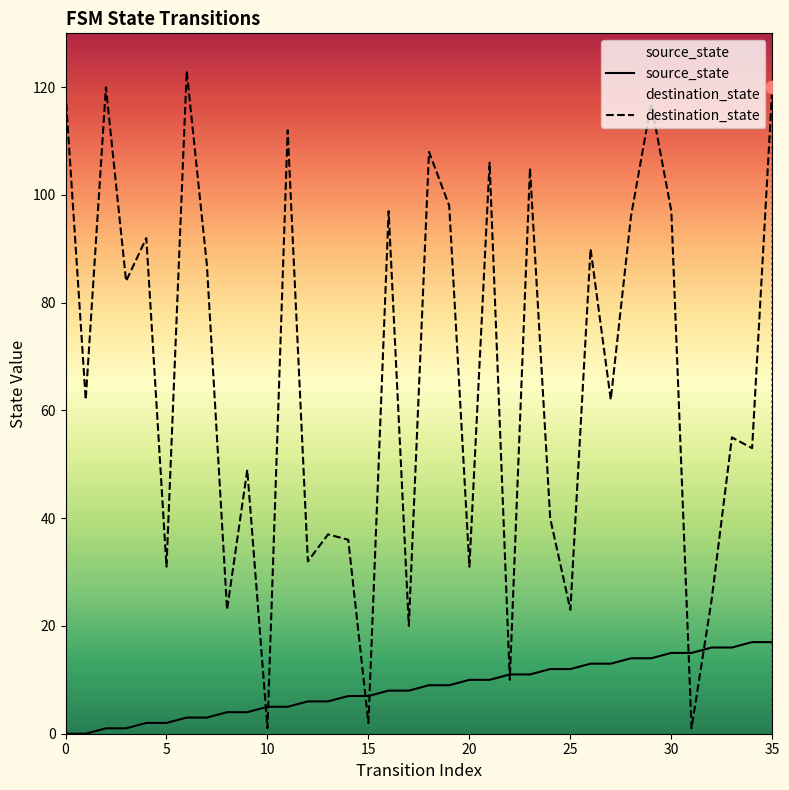

Is the value of destination_state at 20 greater than the value of source_state at 27?

Yes